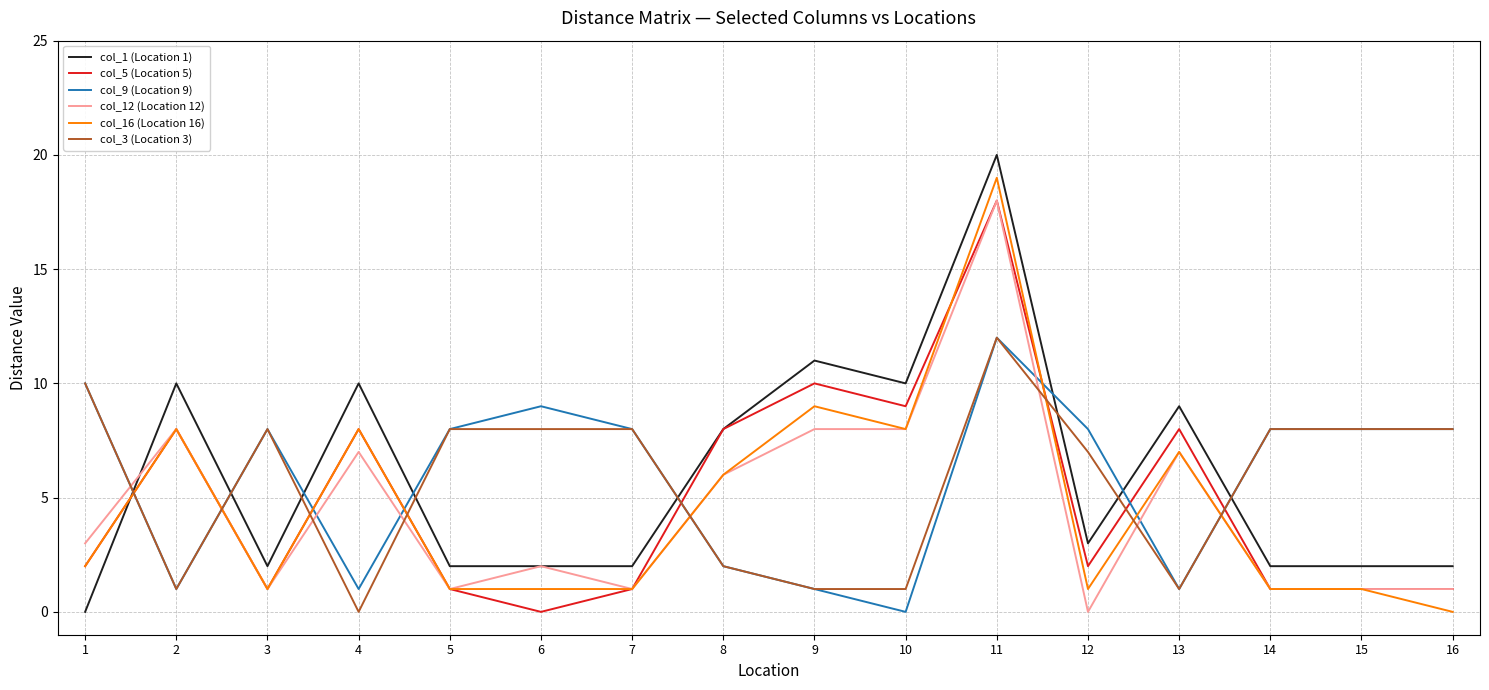

Where do col_5 (Location 5) and col_3 (Location 3) first cross each other?

1 and 2